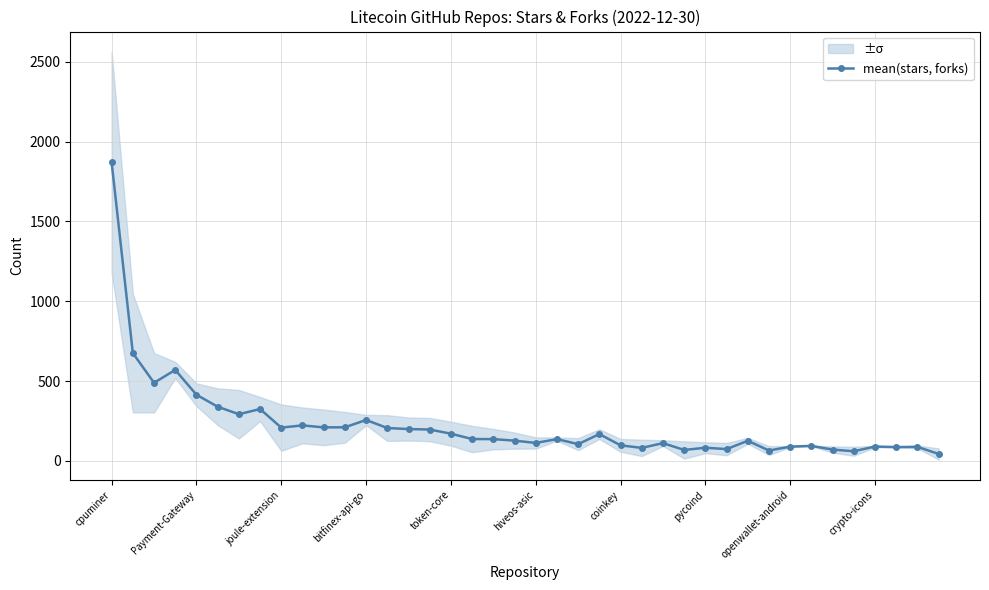

What is the difference between the second highest and second lowest values?

615.0